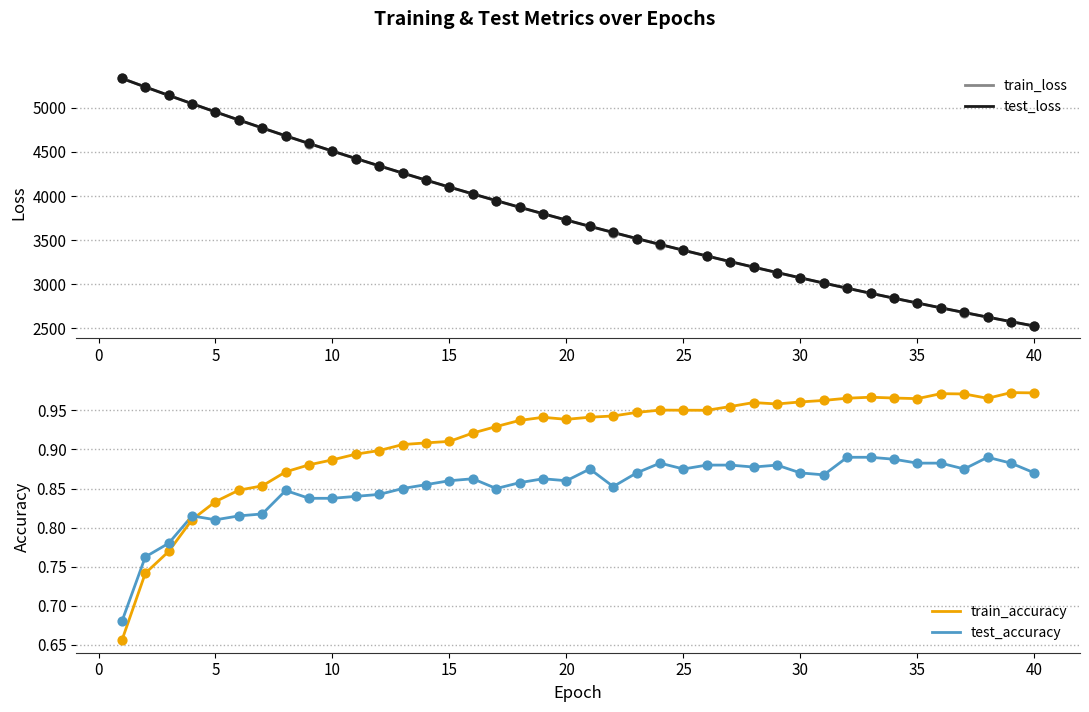

How many intersections are there between test_accuracy and train_accuracy?

1